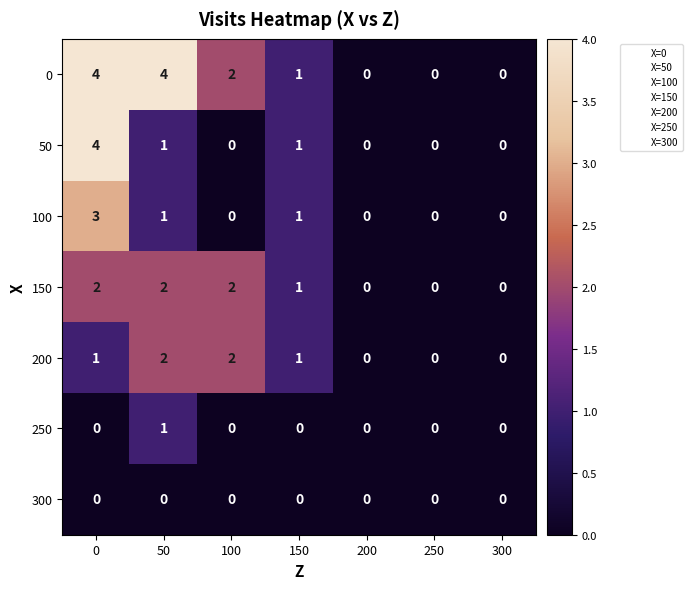

Is the value of 50 at 0 greater than the value of 100 at 200?

Yes